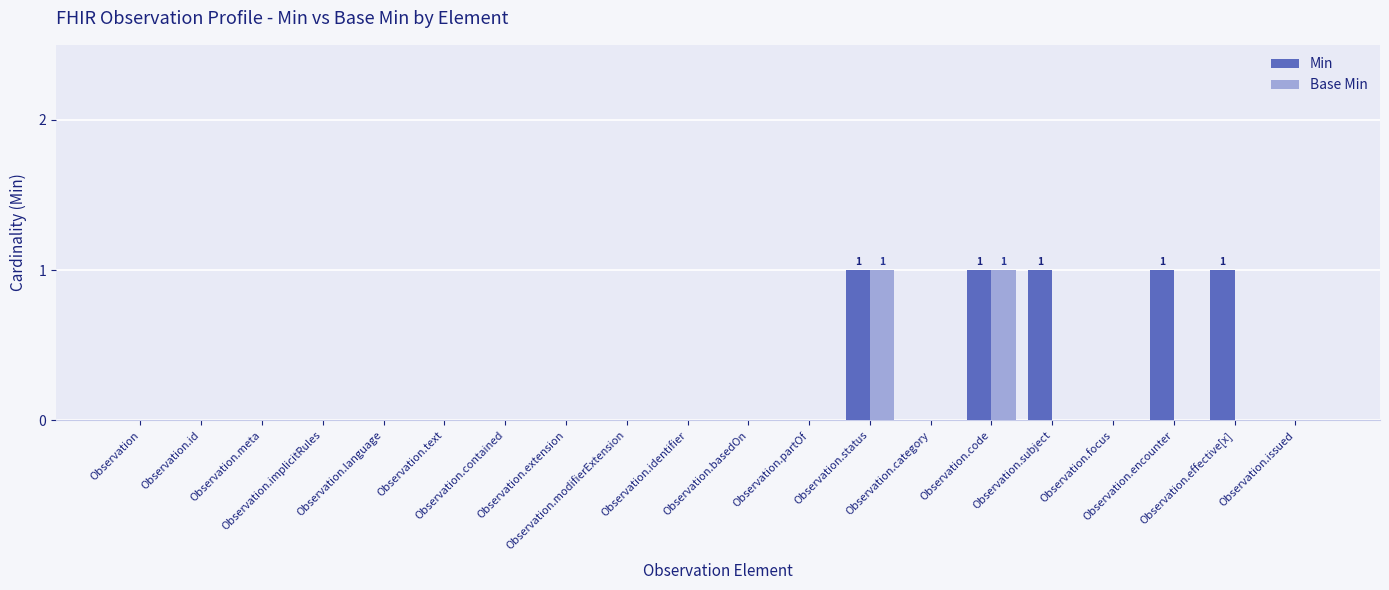

Which series has the largest total across all categories?

Min